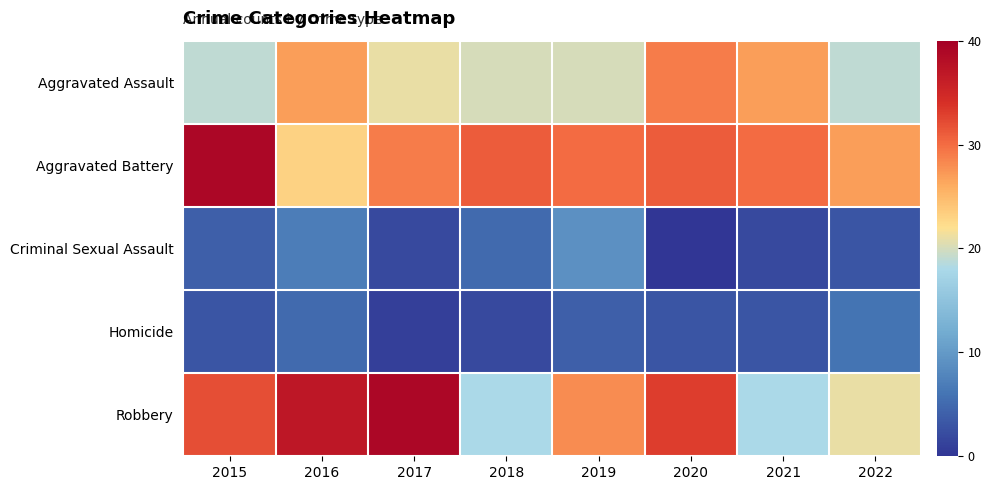

Between 2016 and 2022, which is larger?

2016